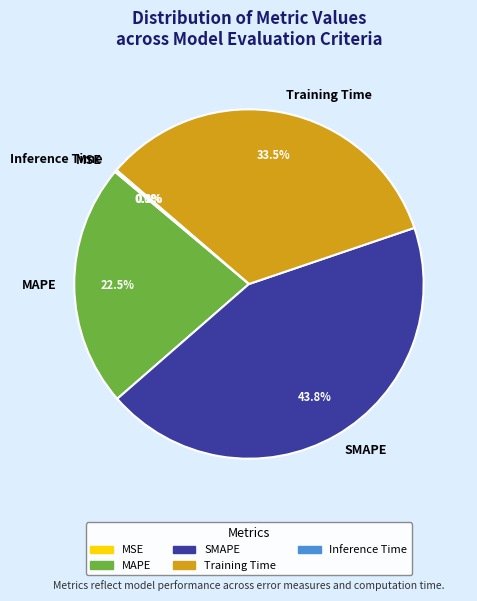

To the nearest percent, what is the difference between the largest and smallest slice percentages?

44%